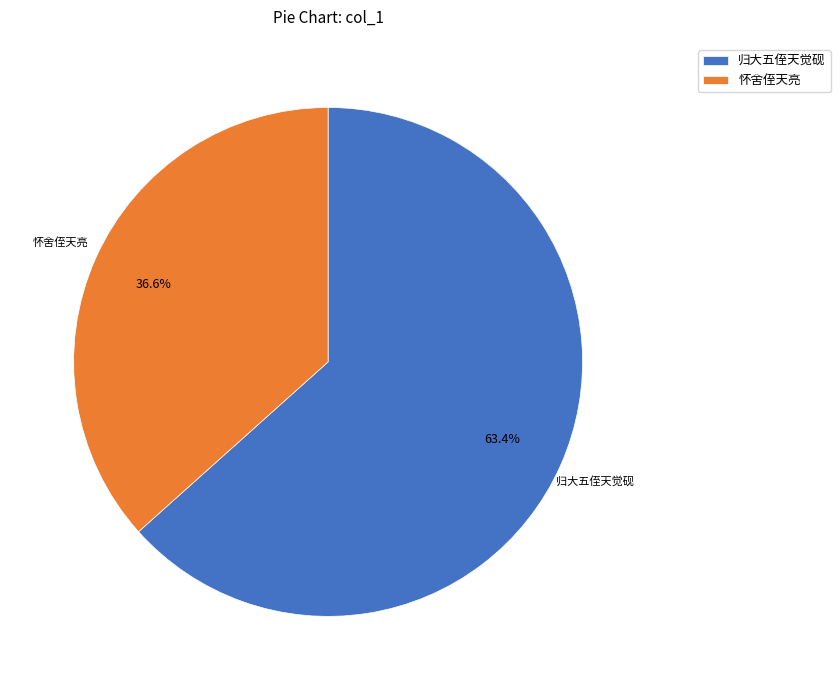

Does 归大五侄天觉砚 account for over 50% of the chart?

Yes